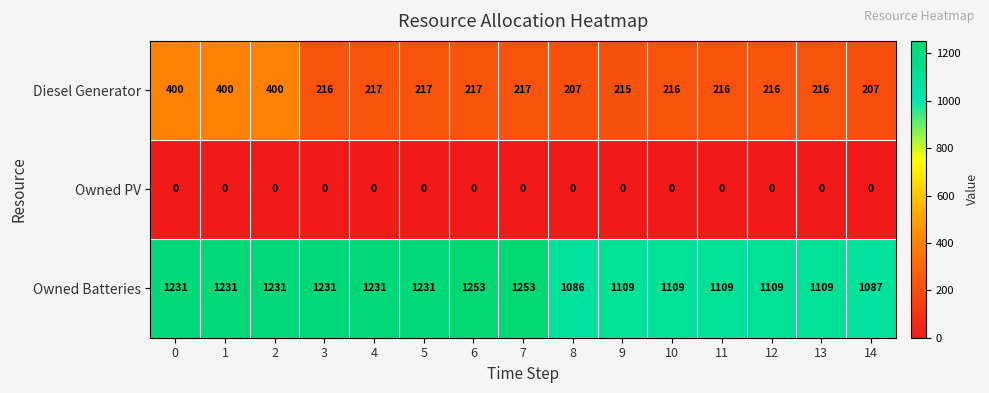

At how many categories does at least one series exceed 1181?

8